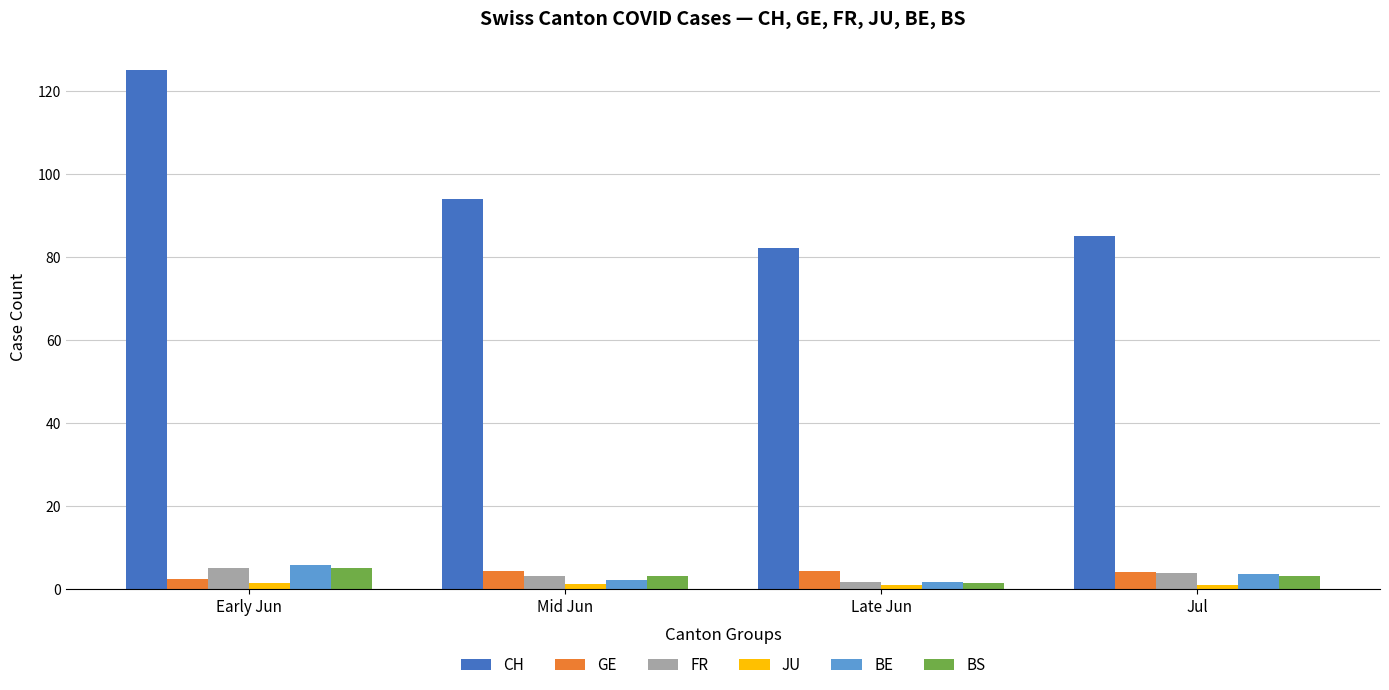

What is the sum of the GE values at Mid Jun and Jul?

8.1